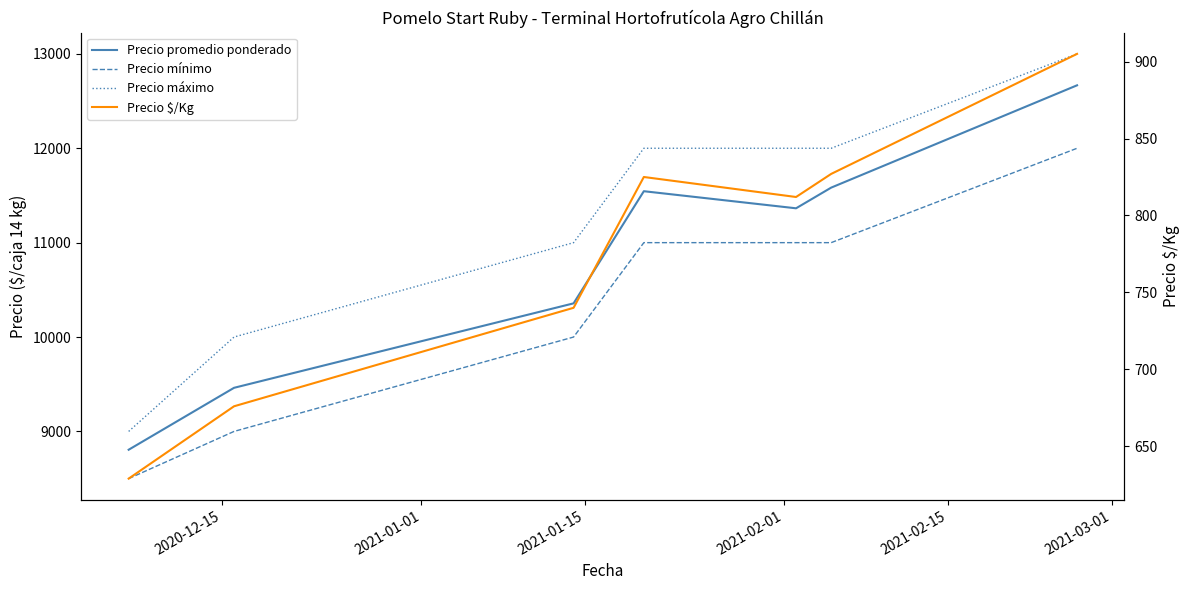

Reading left to right, transcribe all the data shown in this chart.

Precio promedio ponderado: 8806	9462	10357	11545	11364	11583	12667
Precio mínimo: 8500	9000	10000	11000	11000	11000	12000
Precio máximo: 9000	10000	11000	12000	12000	12000	13000
Precio $/Kg: 629	676	740	825	812	827	905